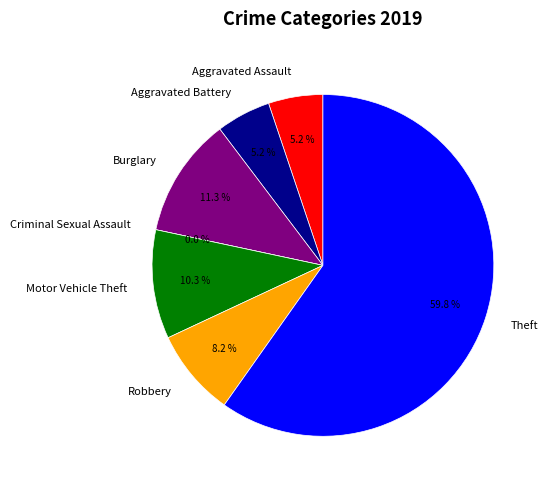

Rank the categories by value from lowest to highest.

Criminal Sexual Assault, Aggravated Assault, Aggravated Battery, Robbery, Motor Vehicle Theft, Burglary, Theft